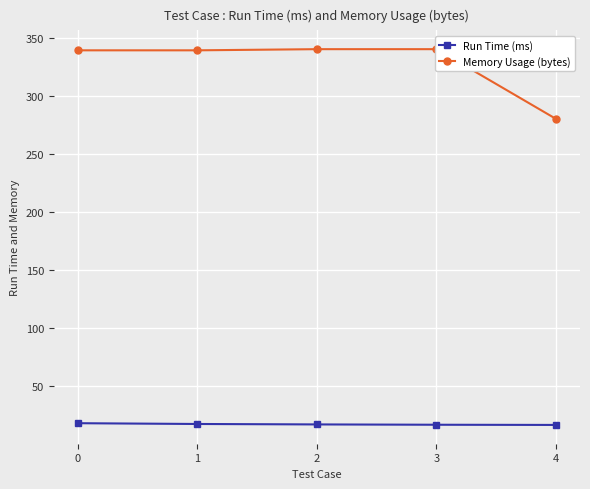

Is it true that Run Time (ms) equals 28.5 at 1?

False